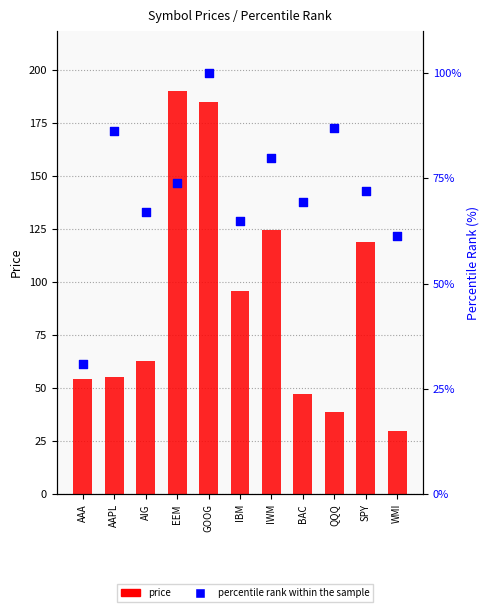

At how many categories does at least one series exceed 160?

2